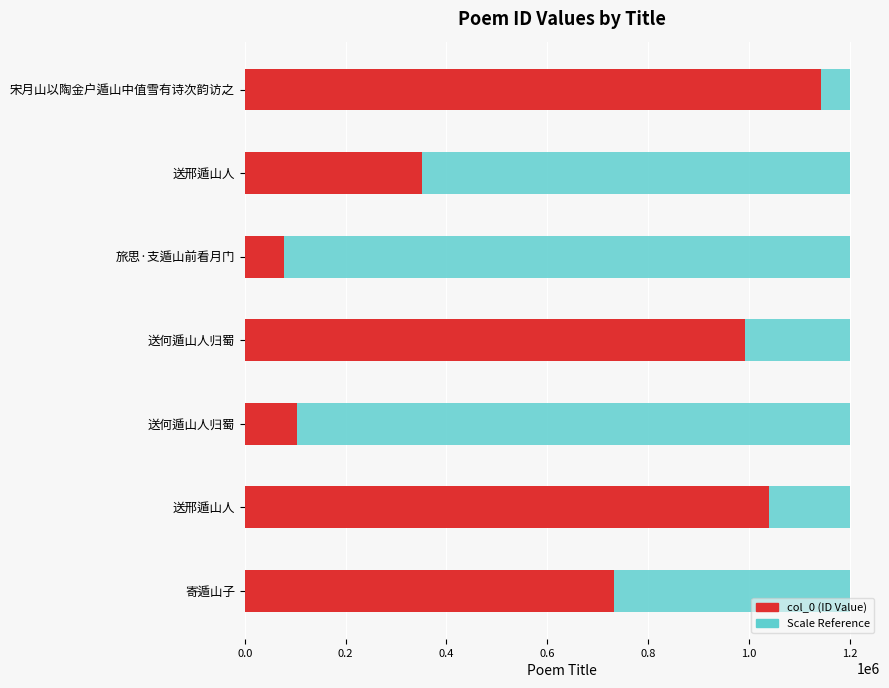

What is the difference between the values at 寄遁山子 and 旅思·支遁山前看月门?

655036